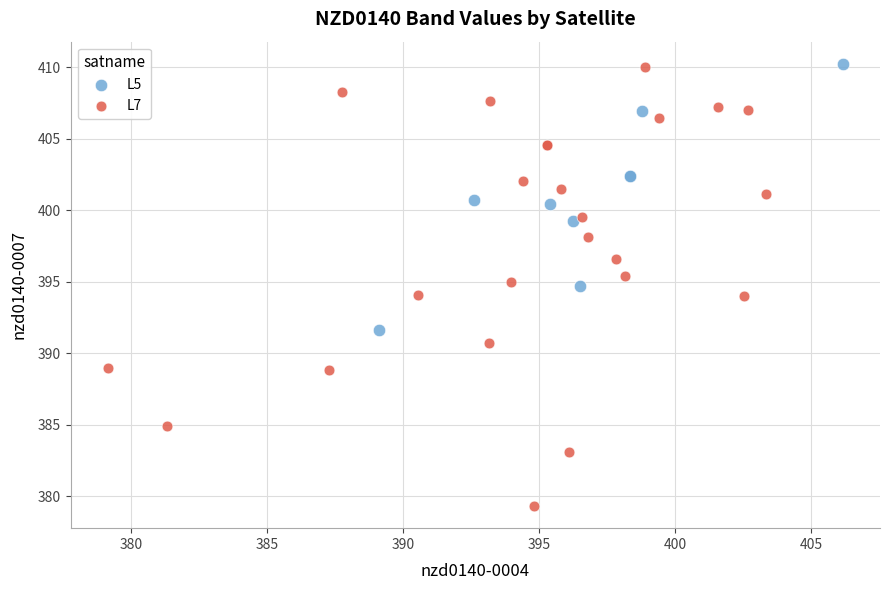

Which series has the widest spread of Y values?

L7